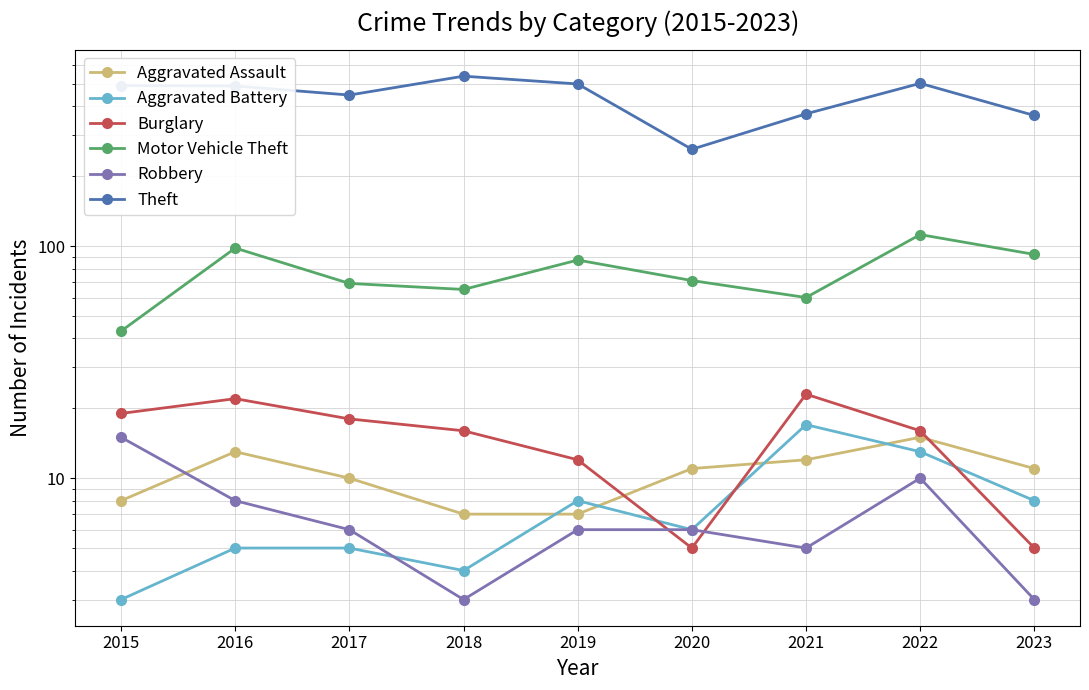

Where is the first local maximum for Aggravated Battery?

2019